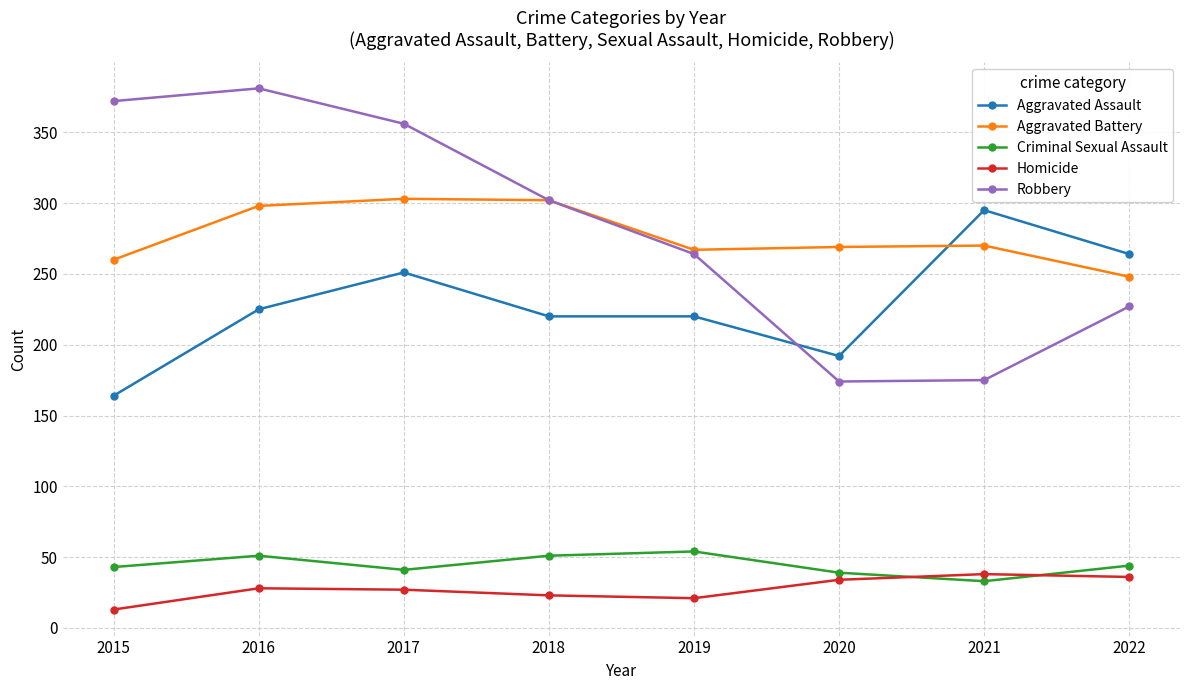

Which series has the largest range (max minus min)?

Robbery